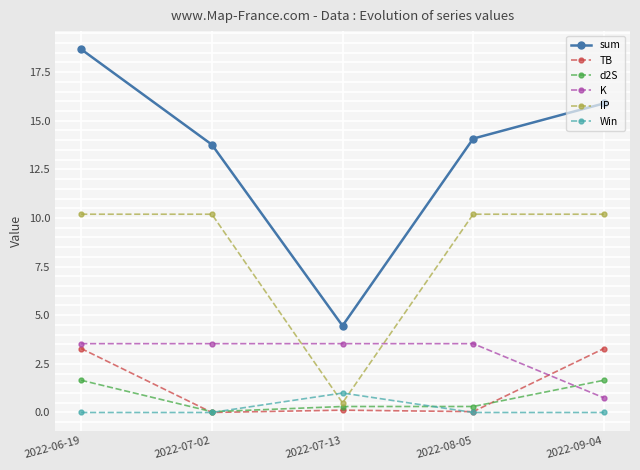

Which series has the widest spread of values?

sum